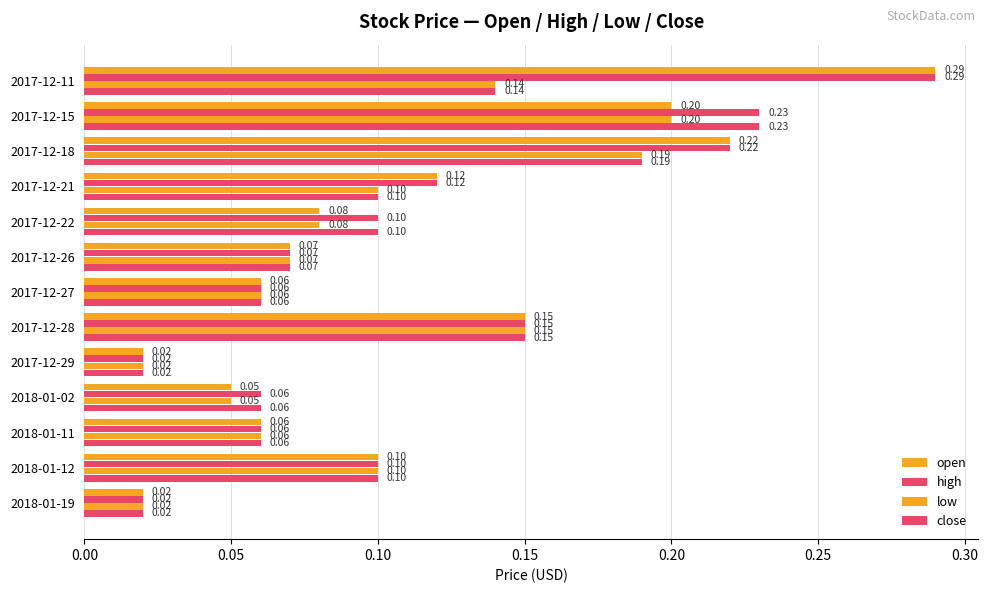

How many distinct data groups are displayed?

4